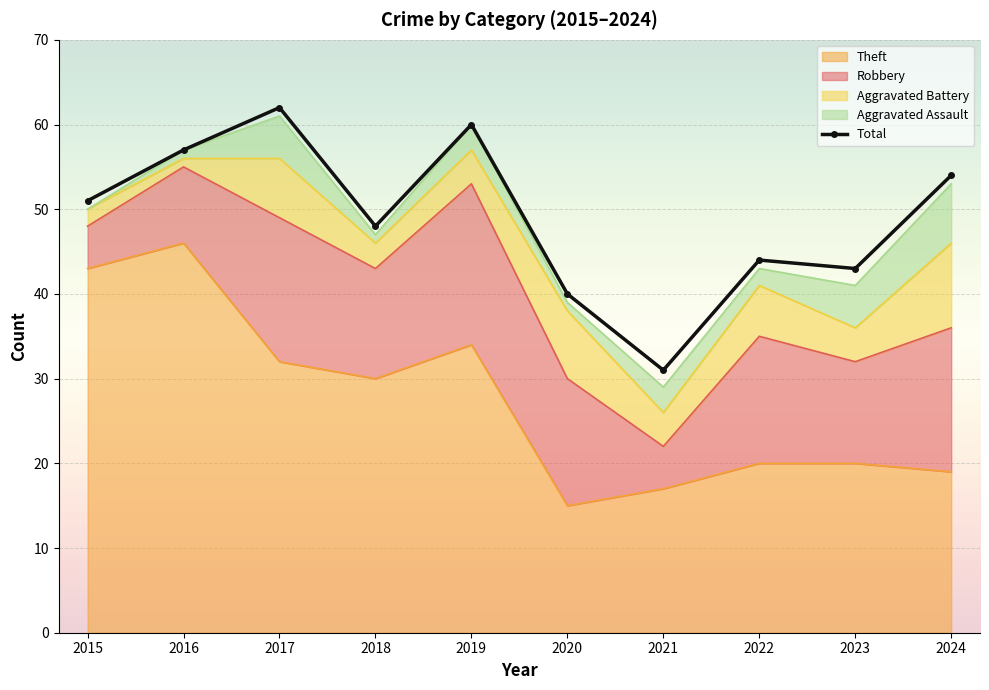

What is the change in value from 2018 to 2019?

+12